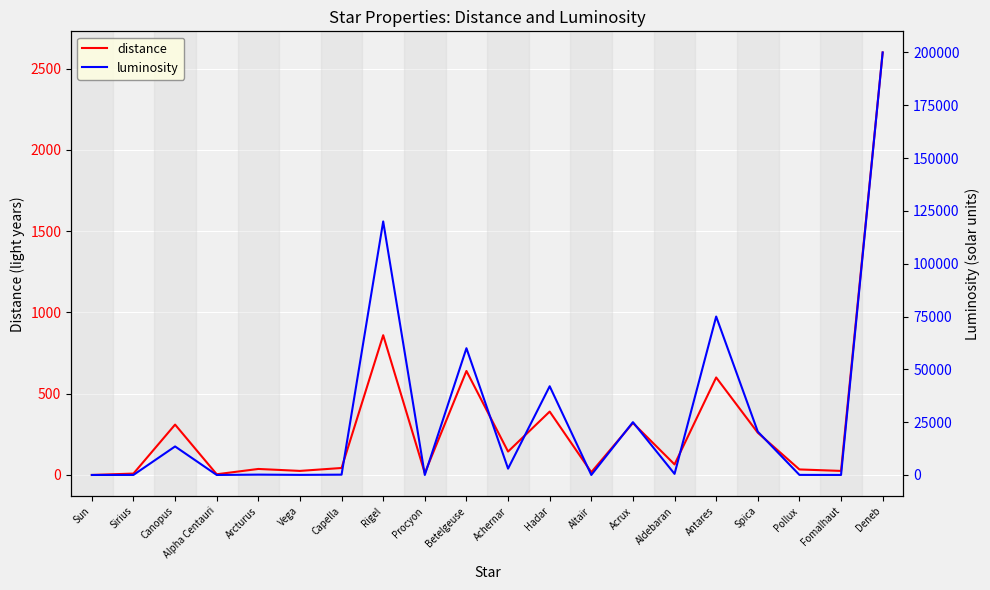

At which label is luminosity closest to 100000?

Rigel